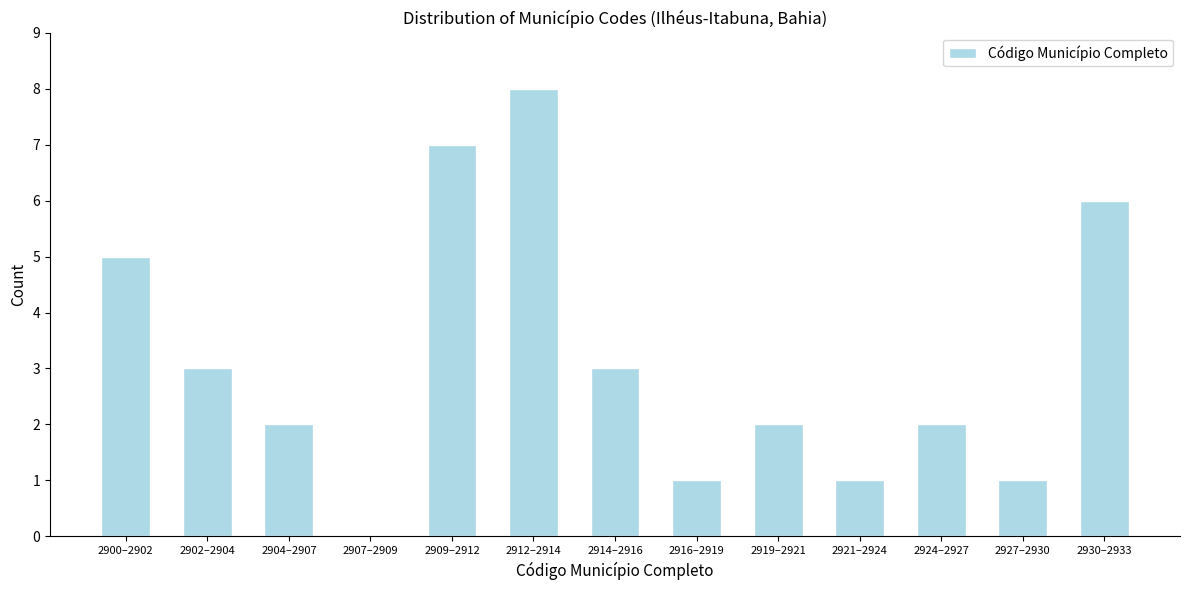

Reading right to left, list all the values displayed in this chart.

2930–2933=6	2927–2930=1	2924–2927=2	2921–2924=1	2919–2921=2	2916–2919=1	2914–2916=3	2912–2914=8	2909–2912=7	2907–2909=0	2904–2907=2	2902–2904=3	2900–2902=5